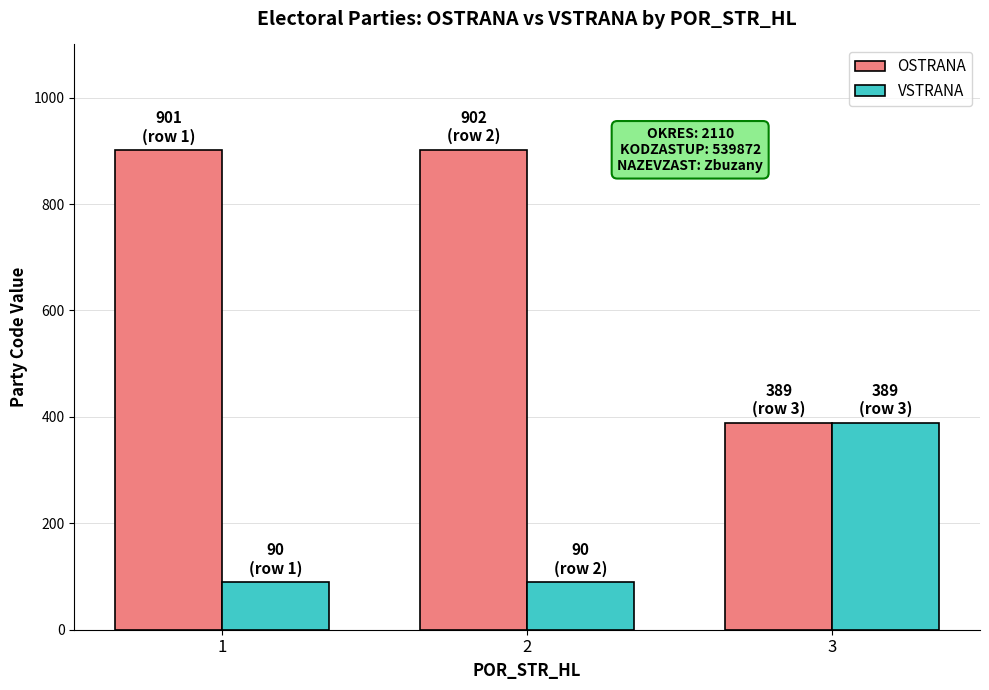

Rank the series by their average value, from highest to lowest.

OSTRANA, VSTRANA